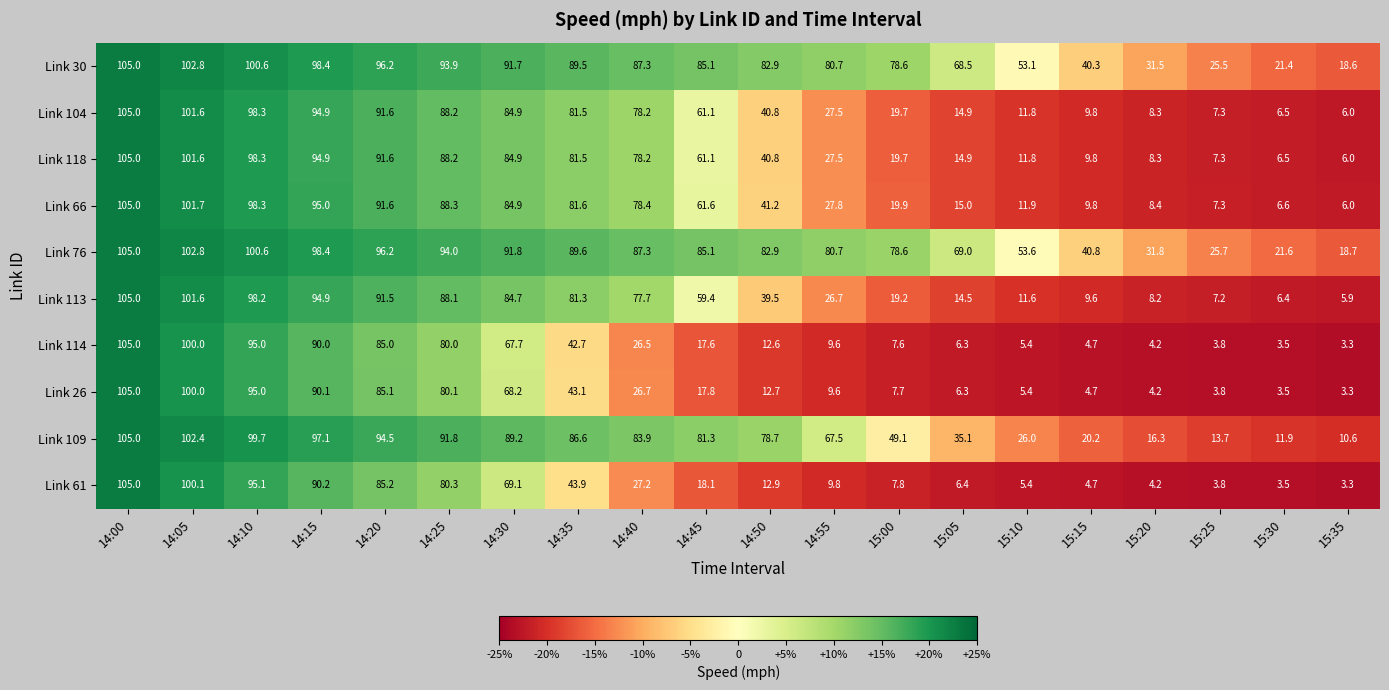

Where is Link 104 nearest to the value 55?

14:45